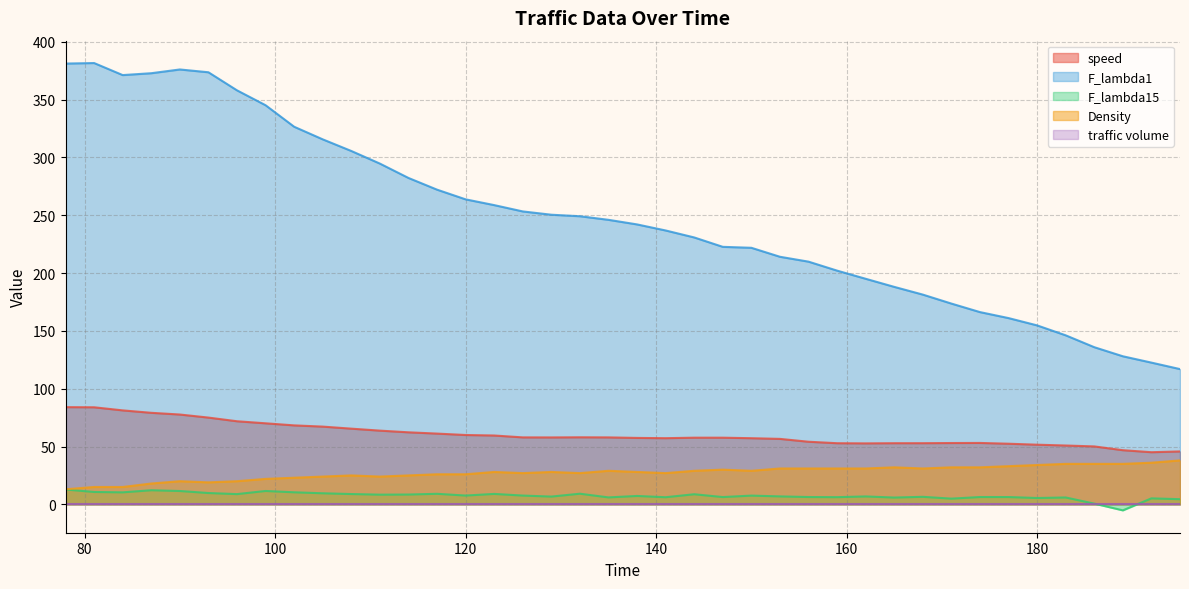

True or false: Density and F_lambda1 intersect in this chart.

False